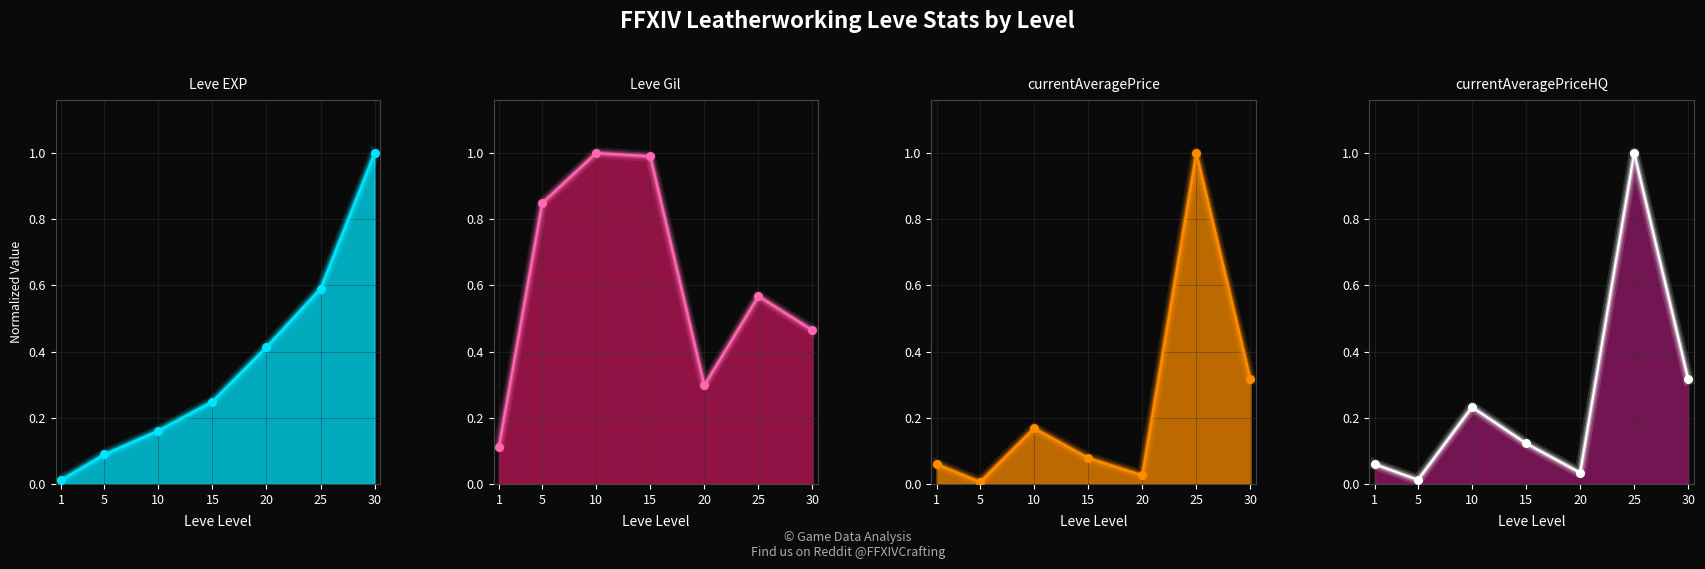

Which series reaches the maximum Y coordinate?

Leve EXP